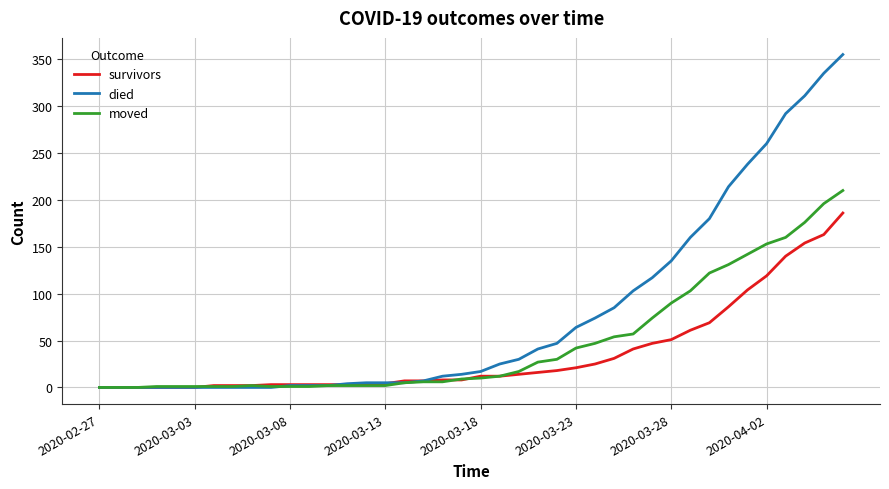

Which series has the largest total across all categories?

died